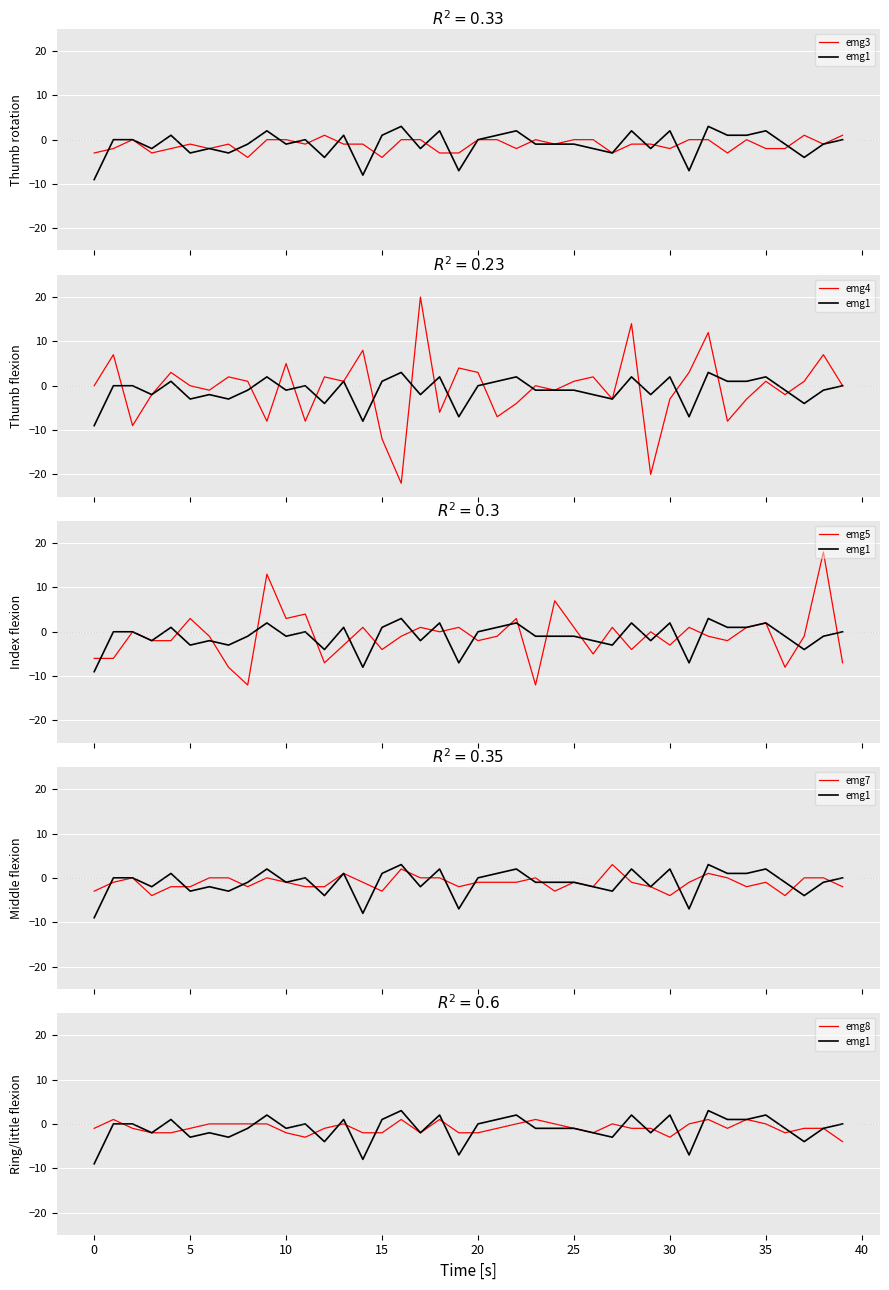

How many lines are shown in the chart?

6